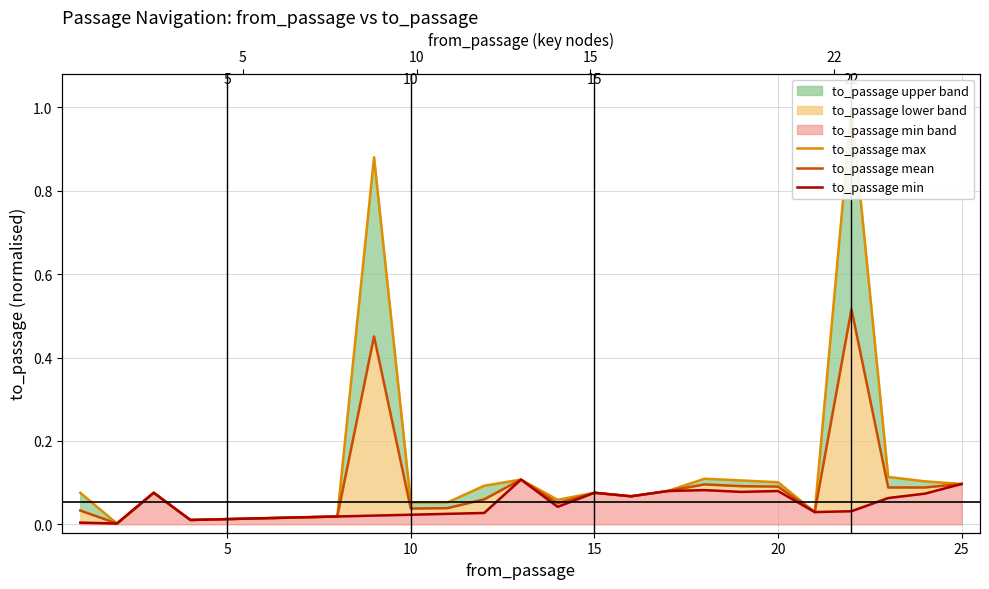

Between 15 and 20, which is larger?

20